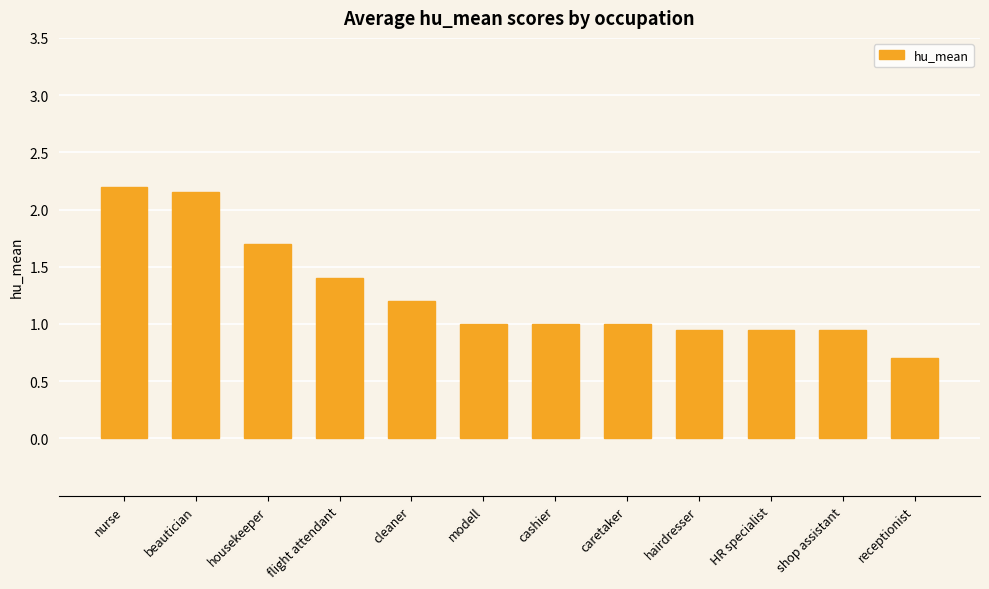

What is the label of the 6th bar from the right?

cashier